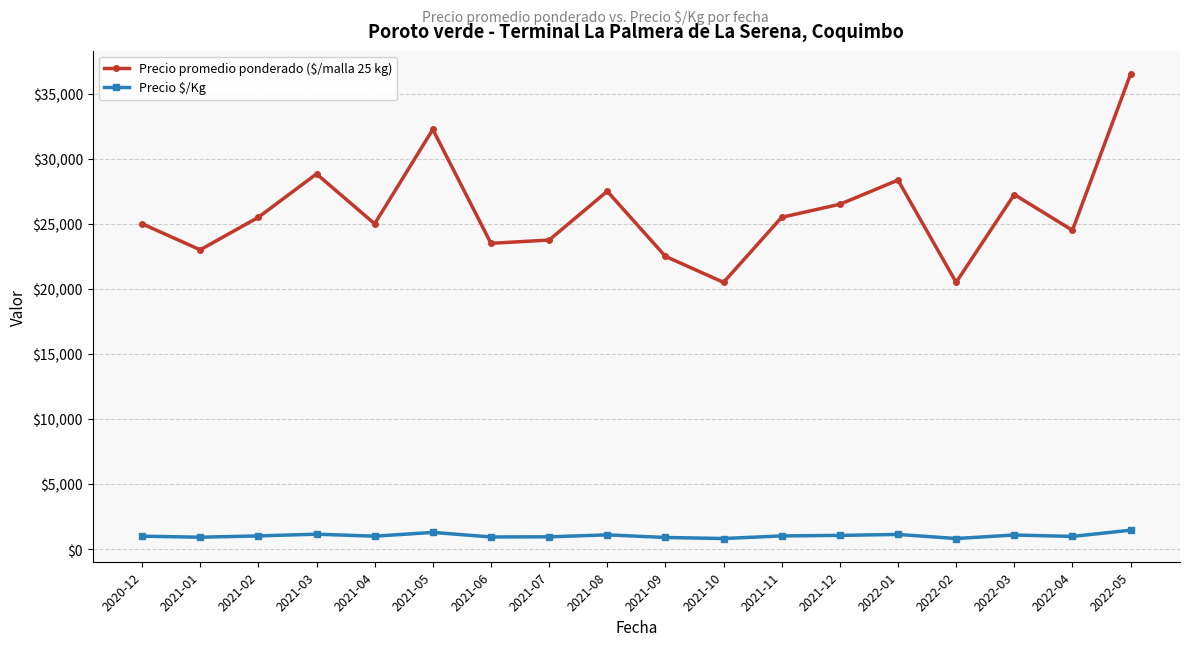

What position from the left is 2022-01?

14